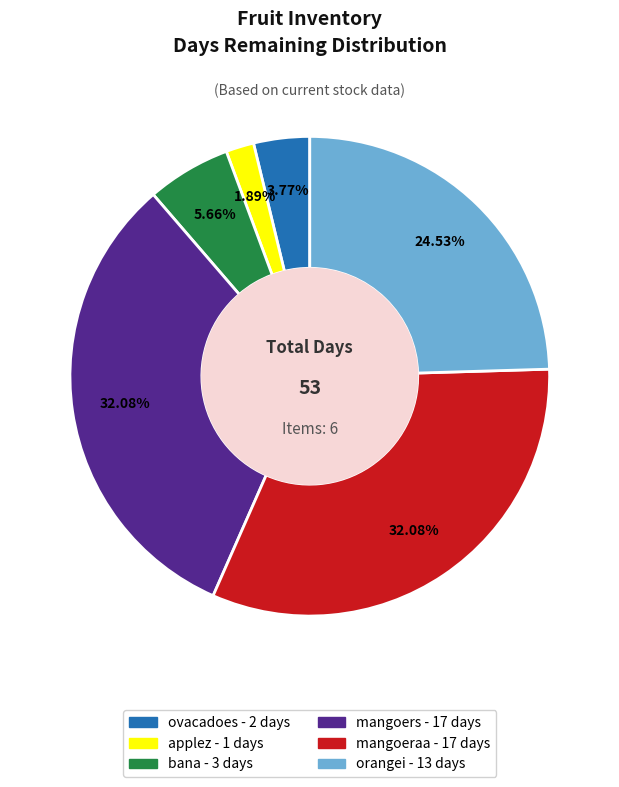

What percentage is the ovacadoes slice, to the nearest percent?

4%